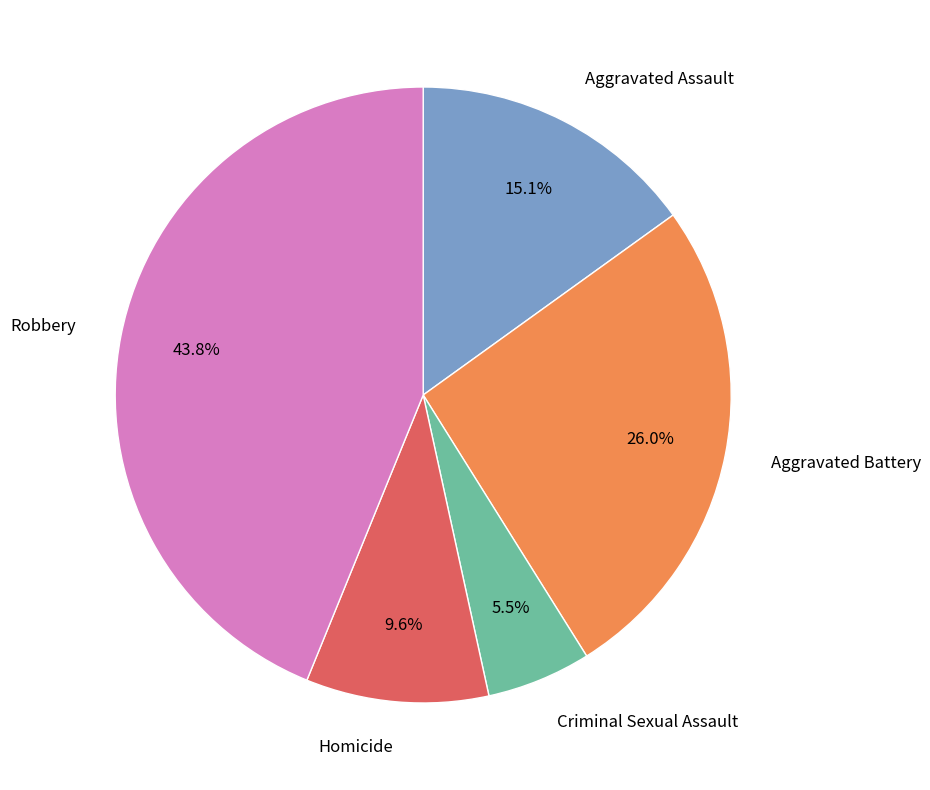

Which slice is the smallest?

Criminal Sexual Assault